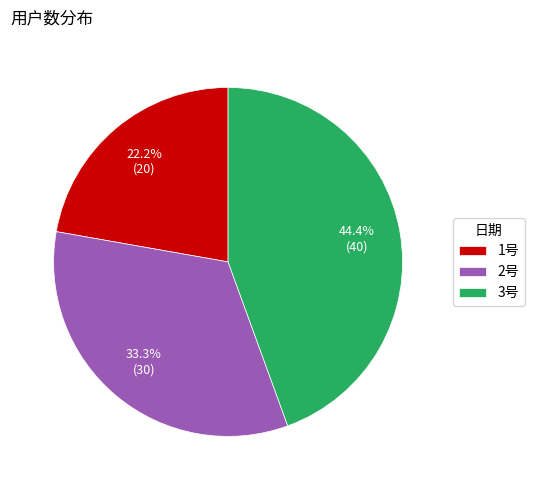

True or false: 1号 accounts for 22% of the total.

True